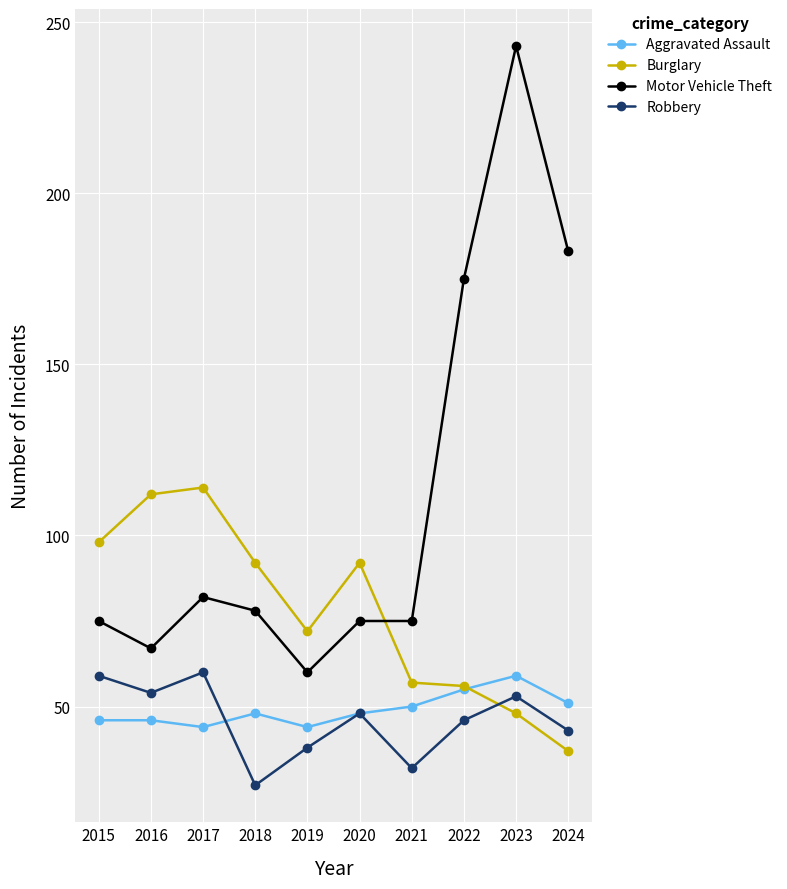

At which category does Robbery reach its first local peak?

2017